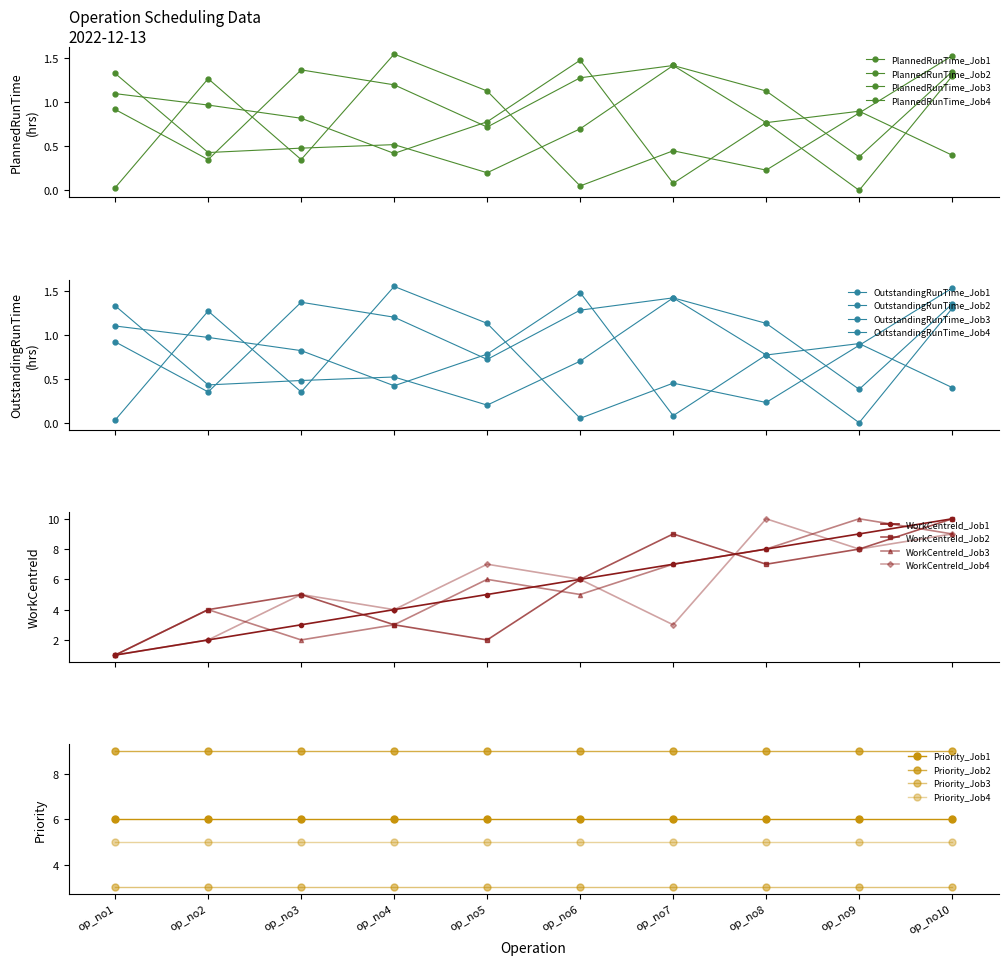

What is the average value of the PlannedRunTime_Job4 series?

0.7